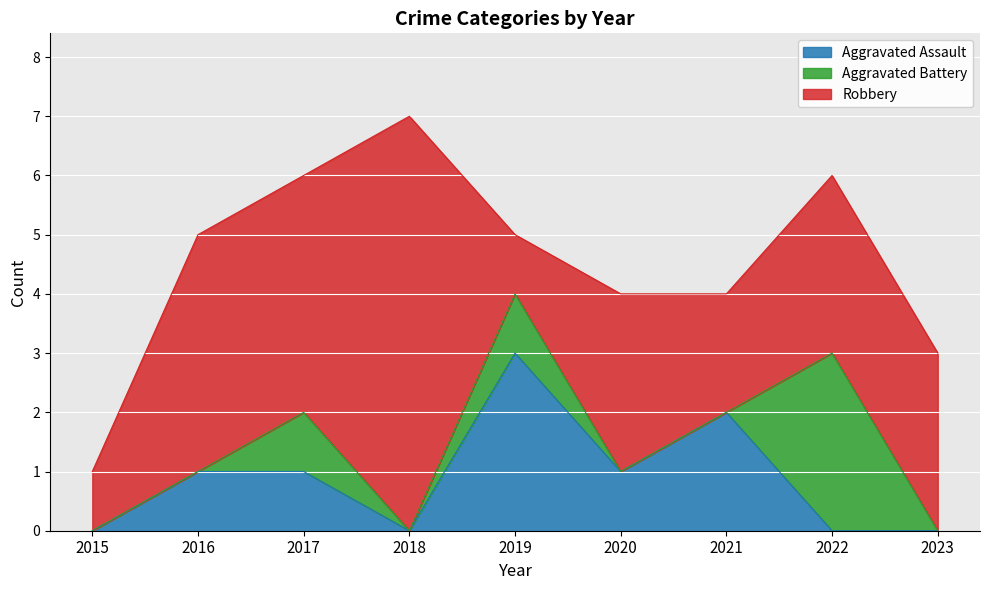

At how many categories does at least one series exceed 0?

9